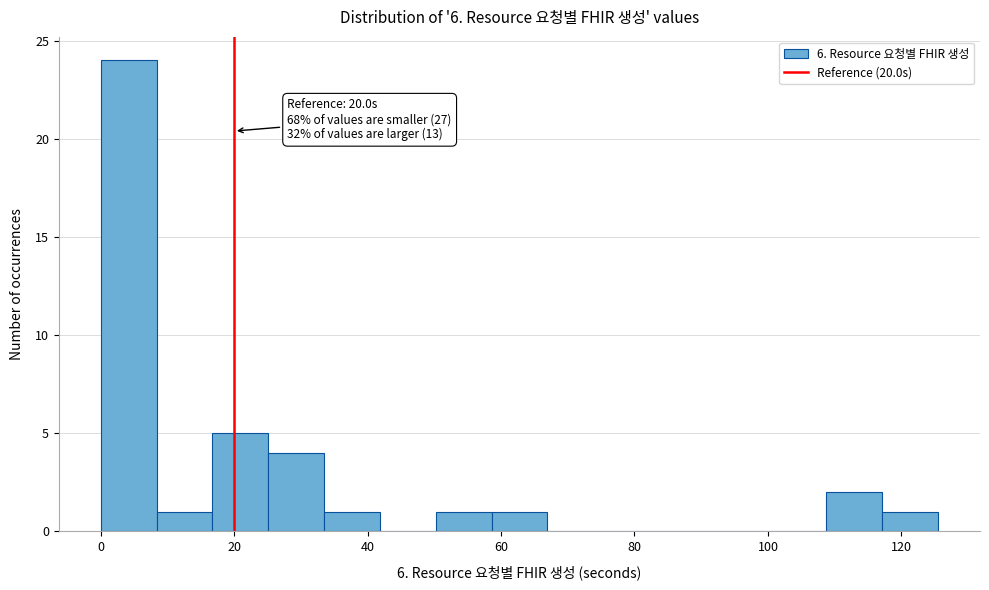

Over which range of the x-axis is the bar tallest?

0 to 8